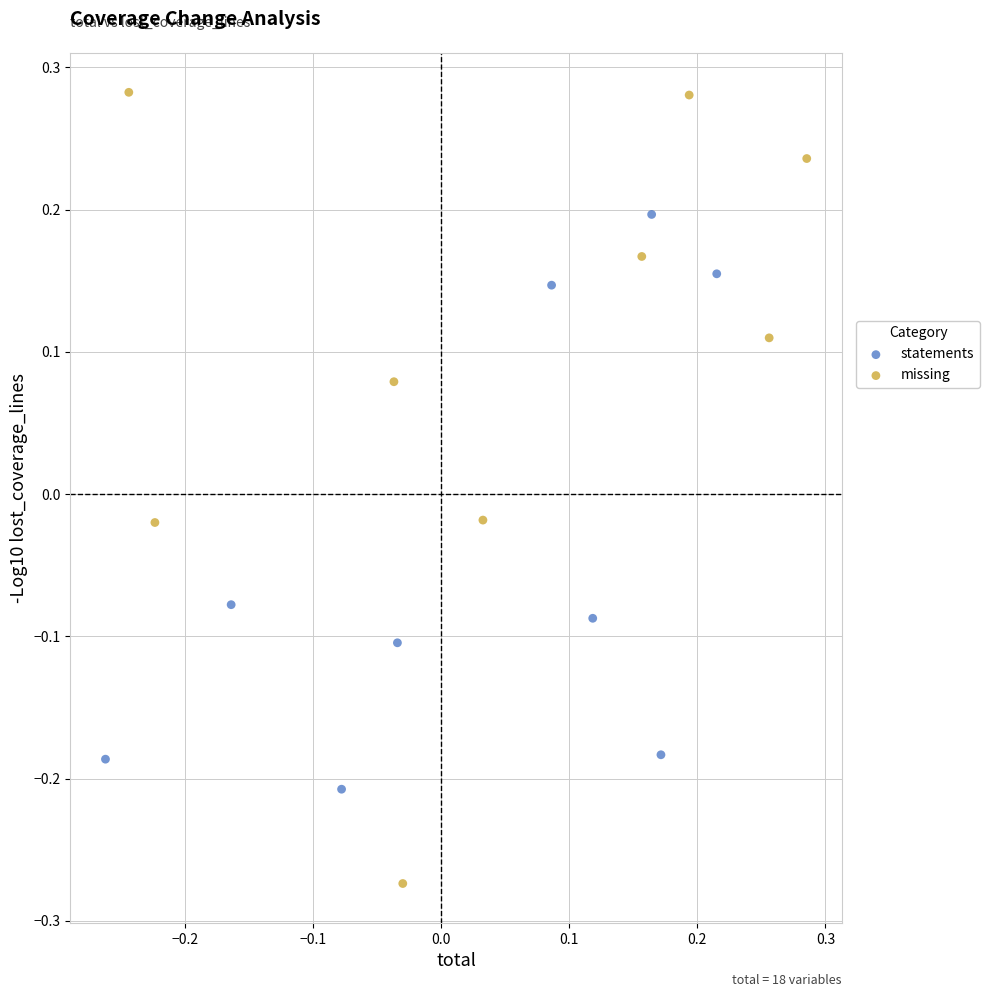

Which series reaches the minimum Y coordinate?

missing